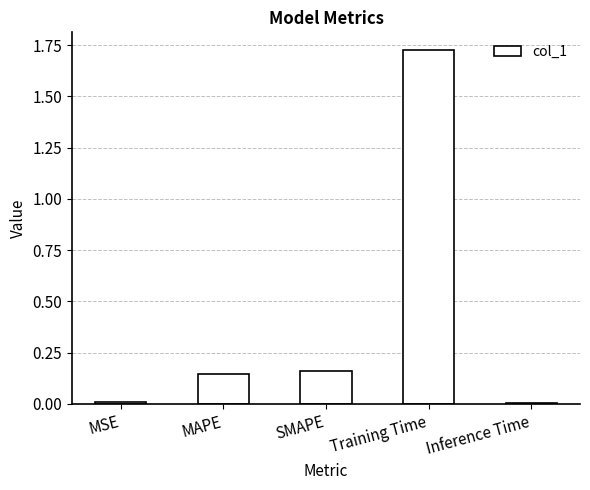

Between Training Time and Inference Time, which is larger?

Training Time